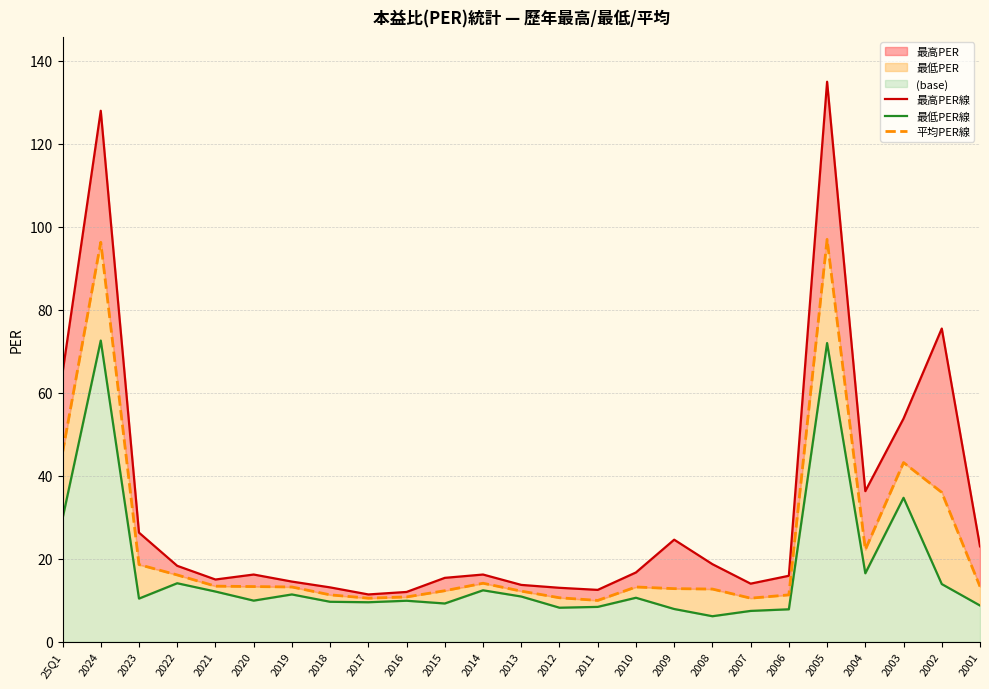

List the labels in order of 最低PER線 value, largest first.

2024, 2005, 2003, 25Q1, 2004, 2022, 2002, 2014, 2021, 2019, 2013, 2010, 2023, 2020, 2016, 2018, 2017, 2015, 2001, 2011, 2012, 2009, 2006, 2007, 2008